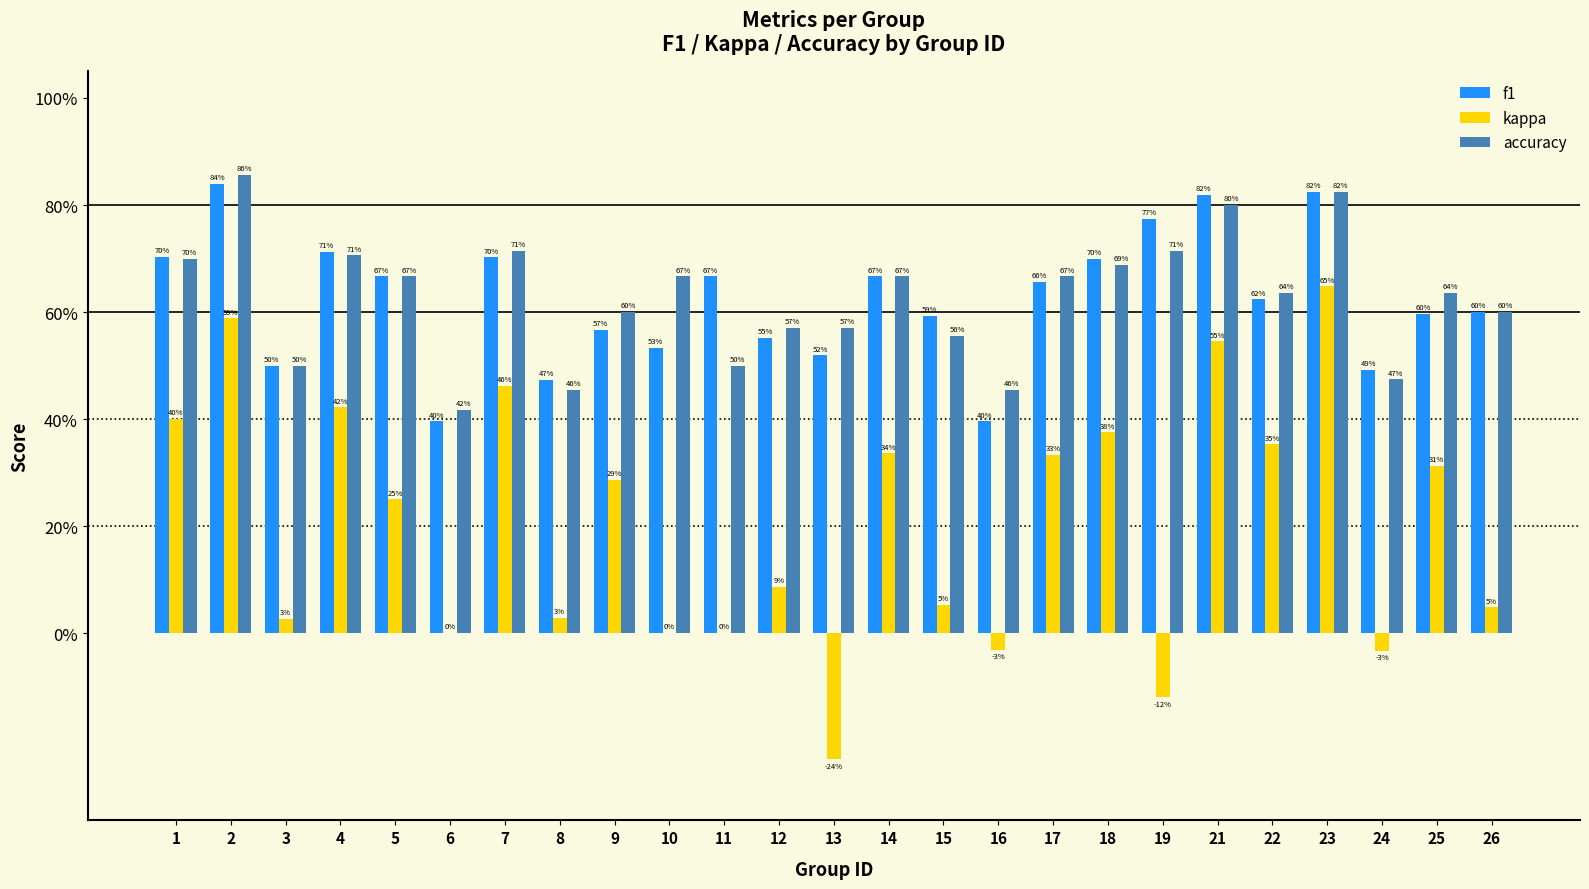

How many accuracy values are between 0 and 1?

25